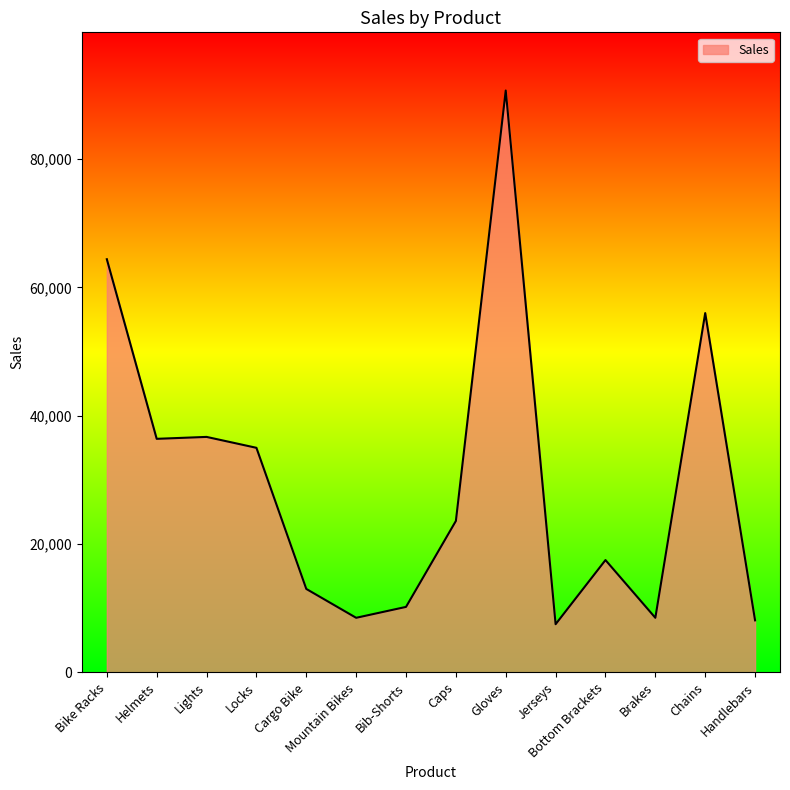

What is the difference between the maximum and minimum values?

83200